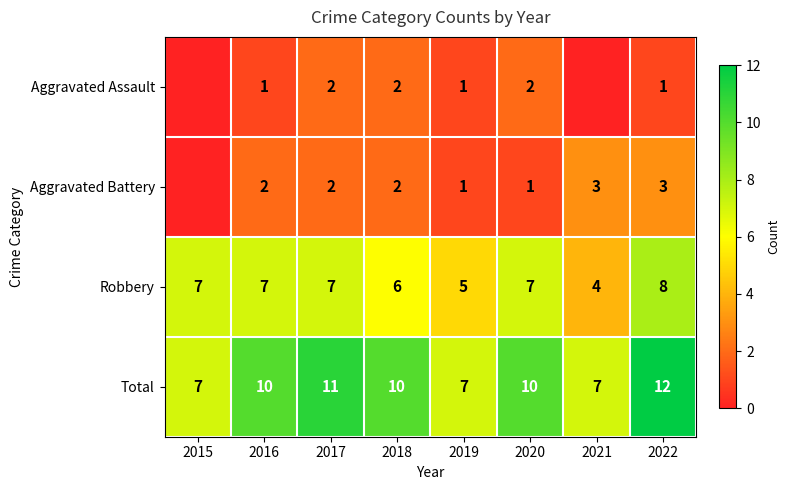

What is the sum of all Robbery values?

51